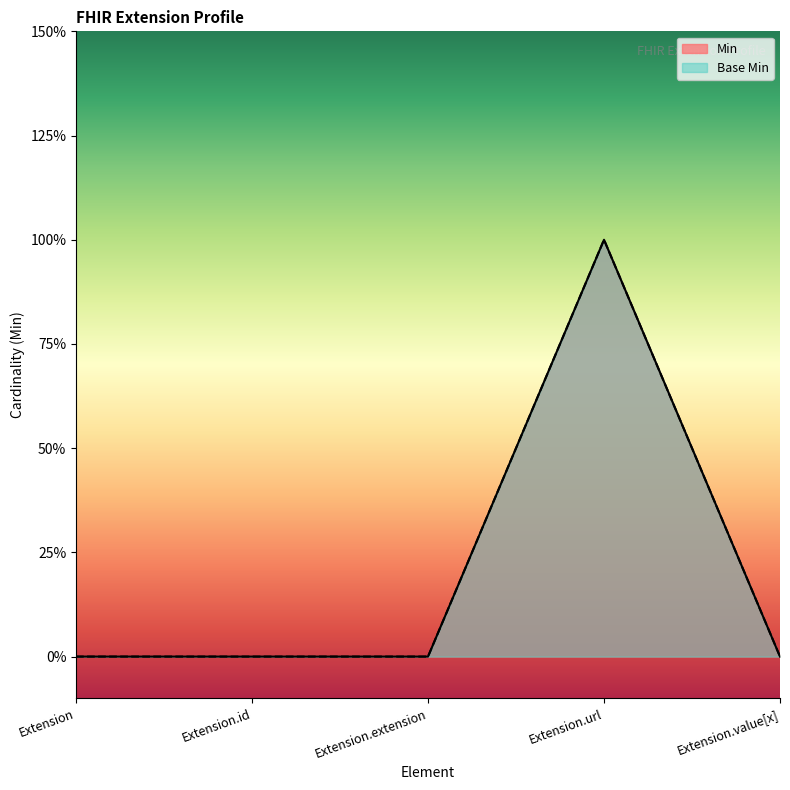

At which label is Min closest to 0?

Extension